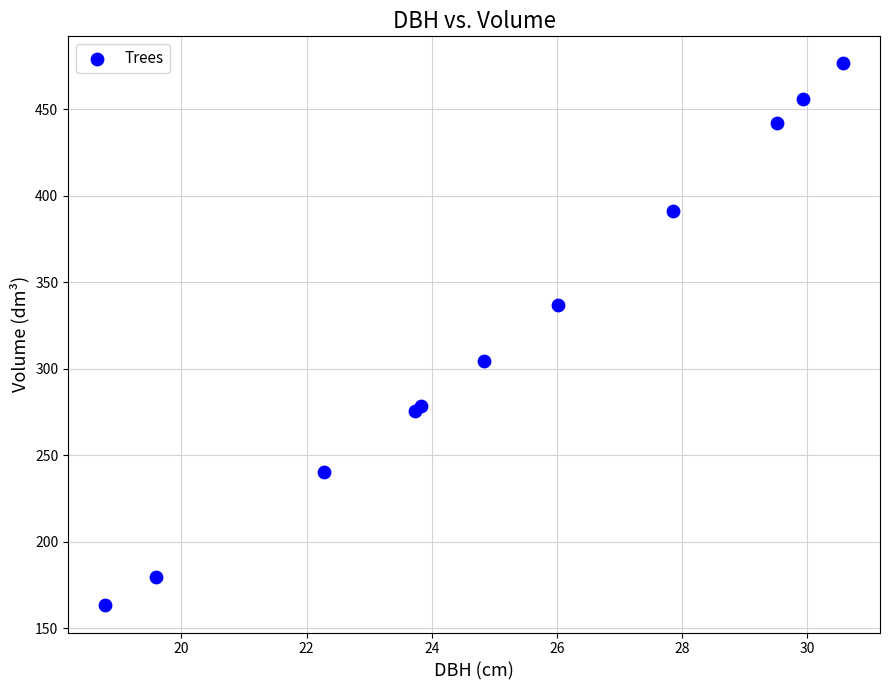

What Y value in the scatter plot is closest to 319?

304.4